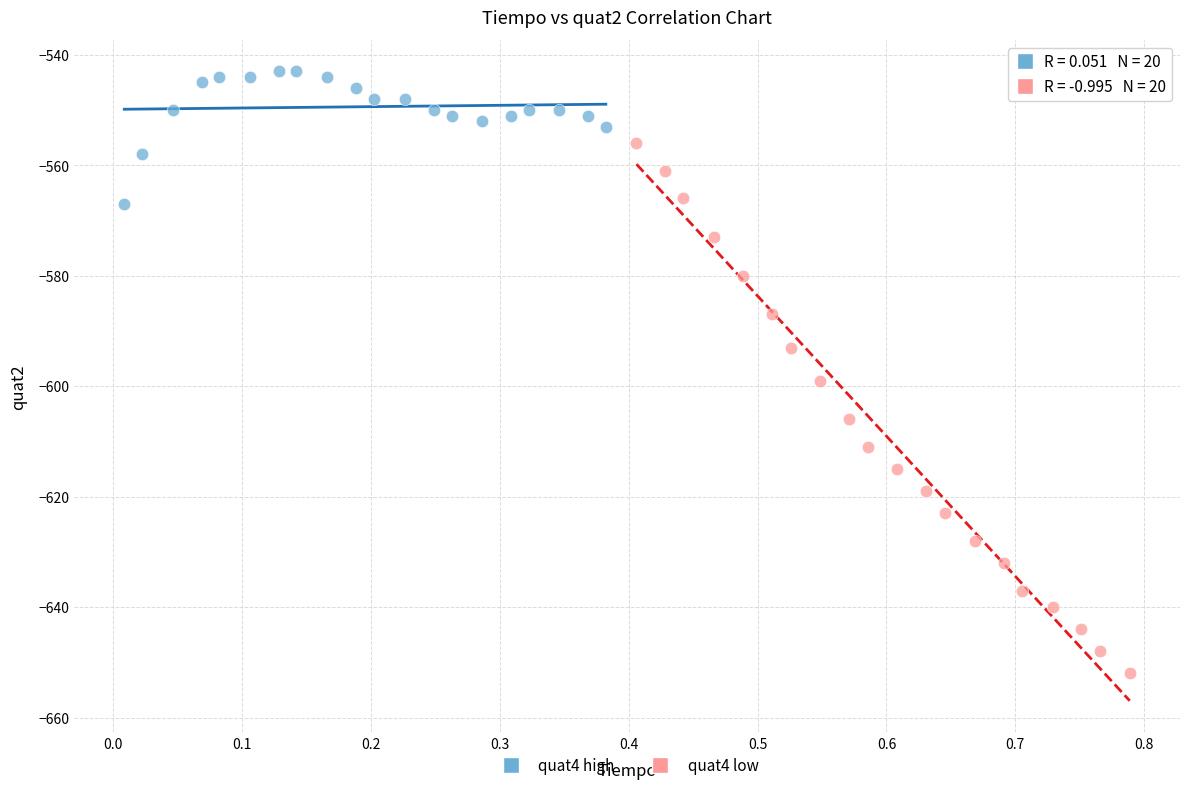

Which series has the largest Y range (max minus min)?

quat4 low